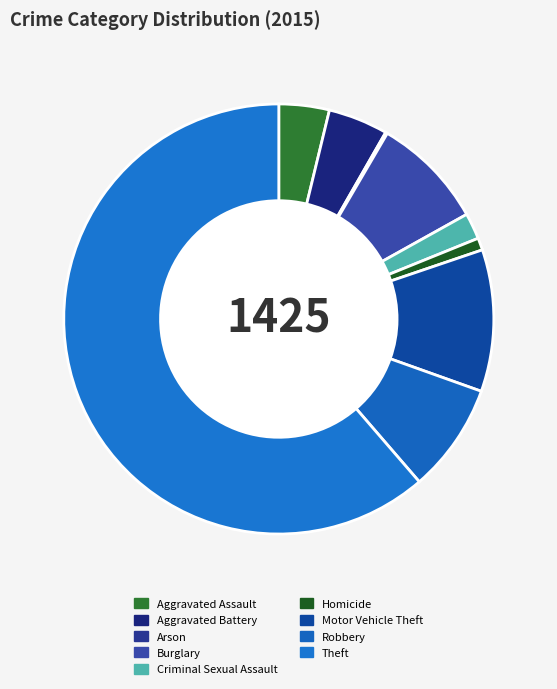

Rank the categories by value from highest to lowest.

Theft, Motor Vehicle Theft, Burglary, Robbery, Aggravated Battery, Aggravated Assault, Criminal Sexual Assault, Homicide, Arson